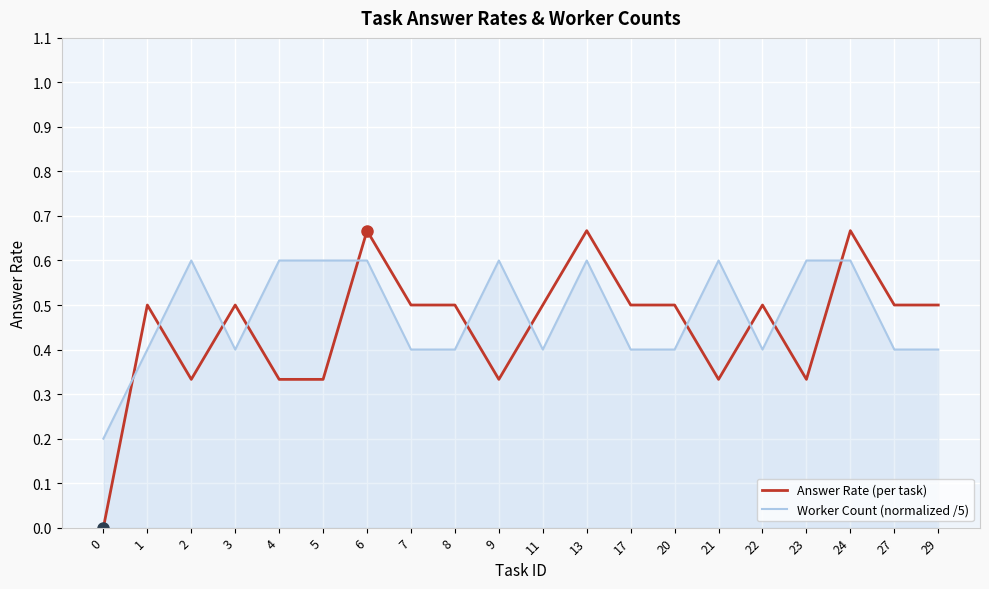

What is the total value across all series at 9?

0.9